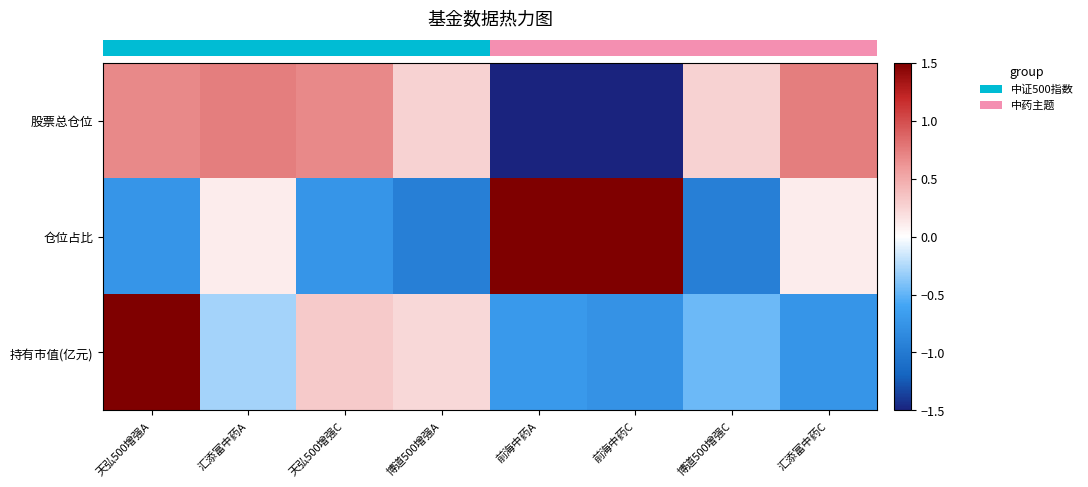

Which has a higher value, 汇添富中药C or 前海中药A?

汇添富中药C